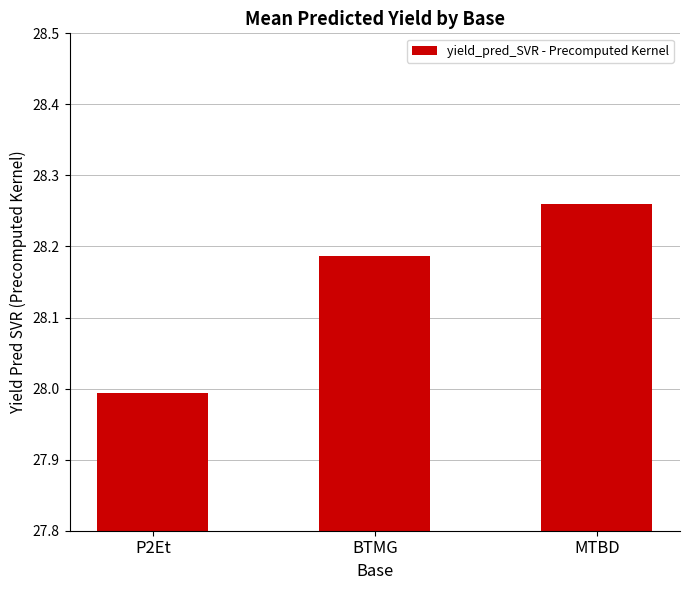

What is the average value?

28.1